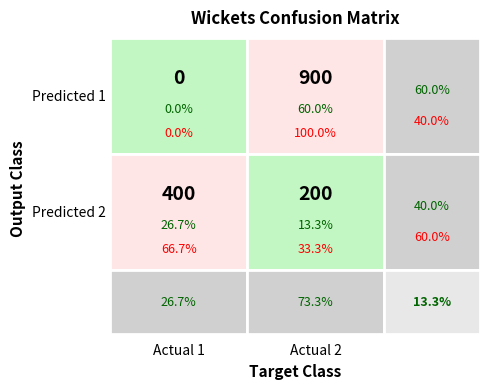

What is the spread (max minus min) of values at 0?

400